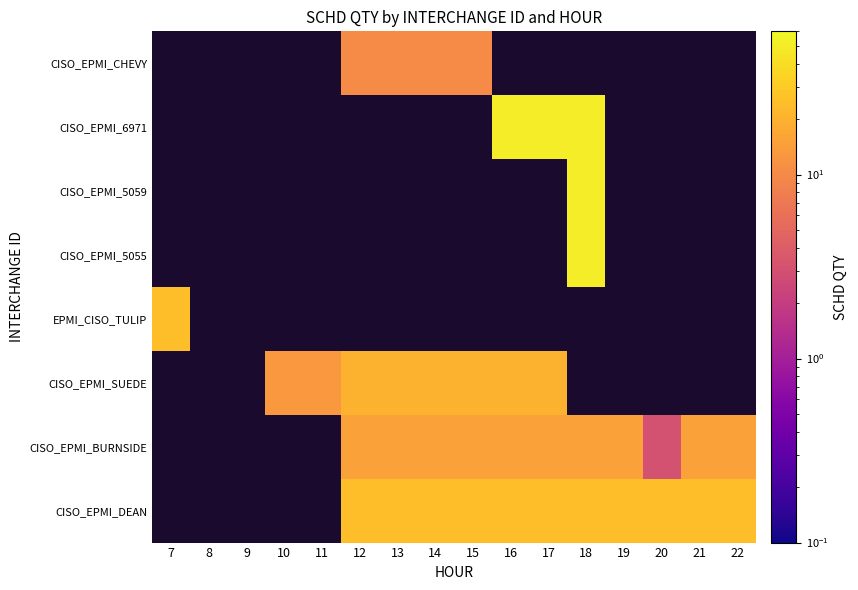

Which label corresponds to the largest value in the chart?

18